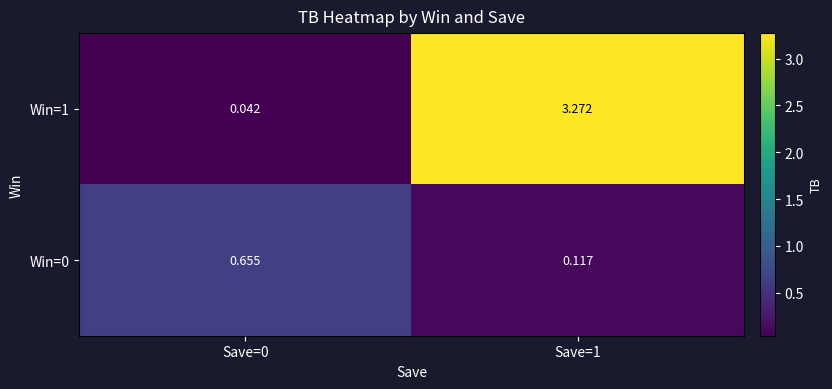

Which series has the largest total across all categories?

Win=1